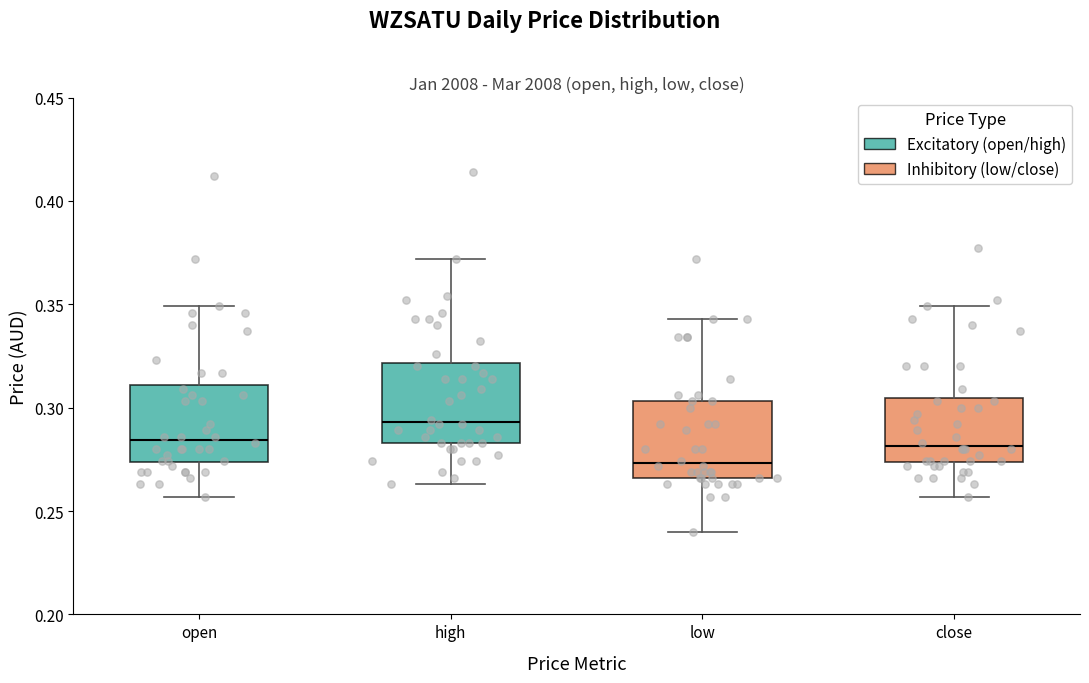

Reading left to right, transcribe this box plot: for each box, give where its median line is, the range the box spans, and where its two whiskers end, as read against the y-axis. The values are not printed on the chart, so give them approximately, as read against the axis.

open: median 0.285, box 0.275 to 0.310, whiskers 0.255 to 0.350
high: median 0.295, box 0.285 to 0.320, whiskers 0.265 to 0.370
low: median 0.275, box 0.265 to 0.305, whiskers 0.240 to 0.345
close: median 0.280, box 0.275 to 0.305, whiskers 0.255 to 0.350